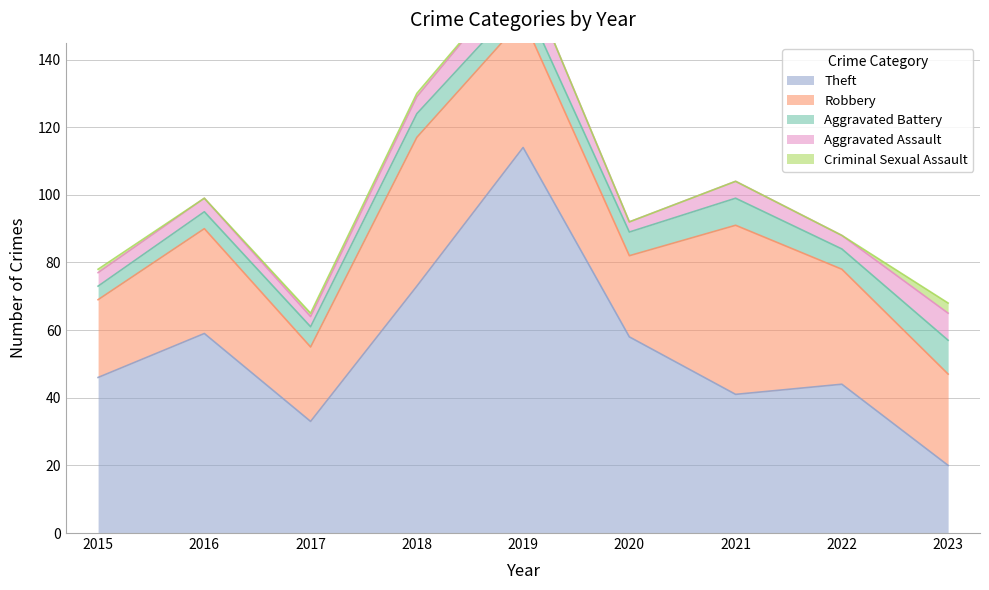

The Criminal Sexual Assault series shows 0 at 2022. True or false?

True